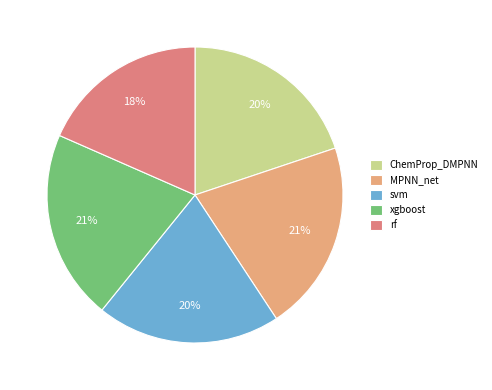

Is there any slice that represents more than half of the pie?

No